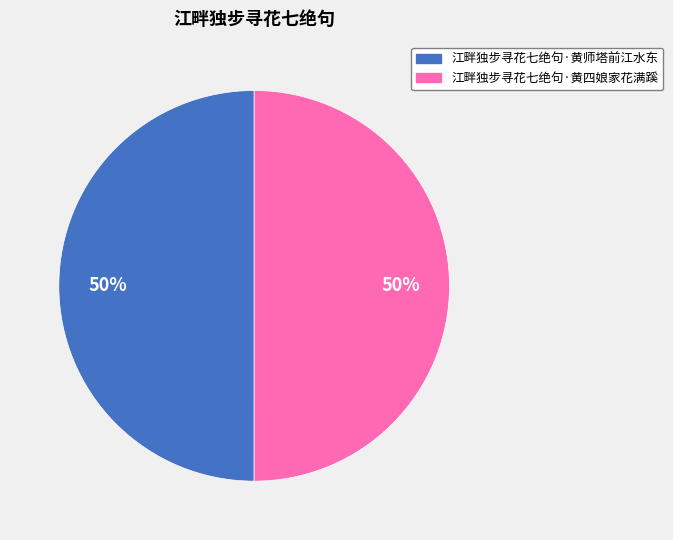

Do 江畔独步寻花七绝句·黄四娘家花满蹊 and 江畔独步寻花七绝句·黄师塔前江水东 together represent more than half of the pie?

Yes